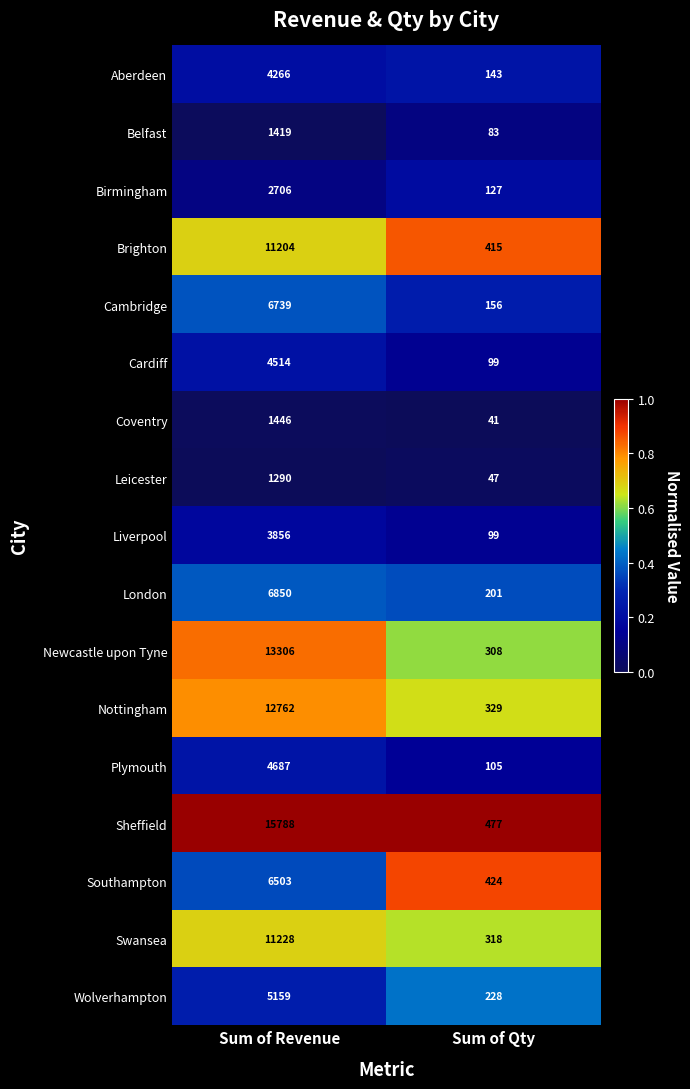

What value does the Leicester series have at Sum of Revenue, to the nearest 50?

1300